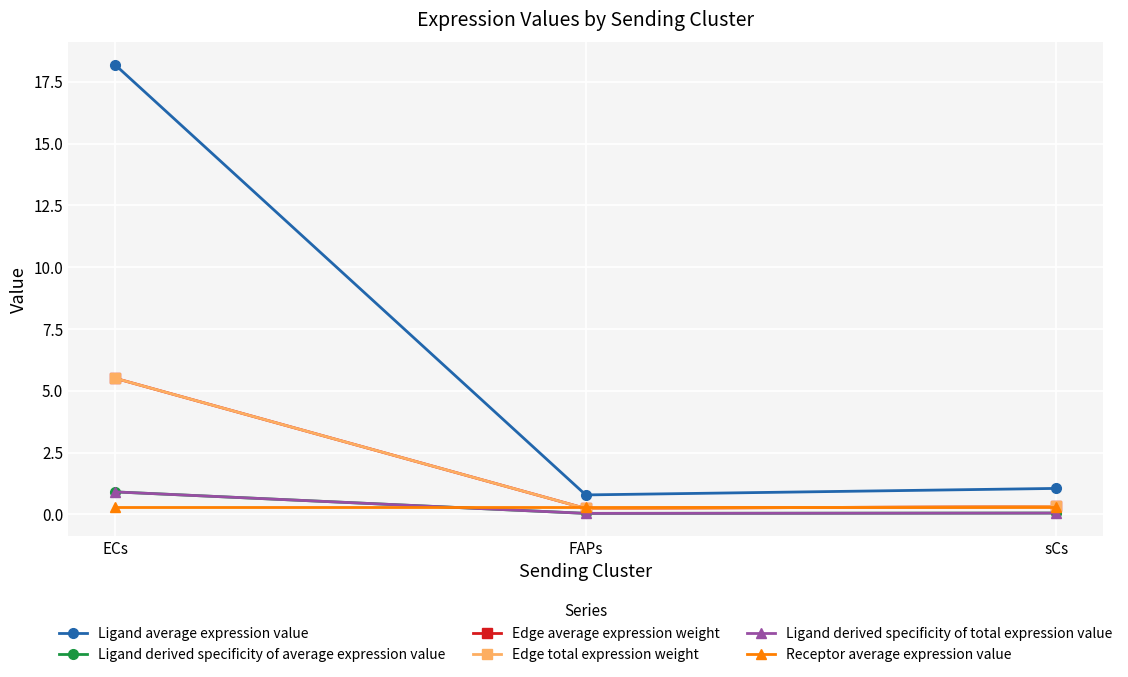

What position from the left is FAPs?

2